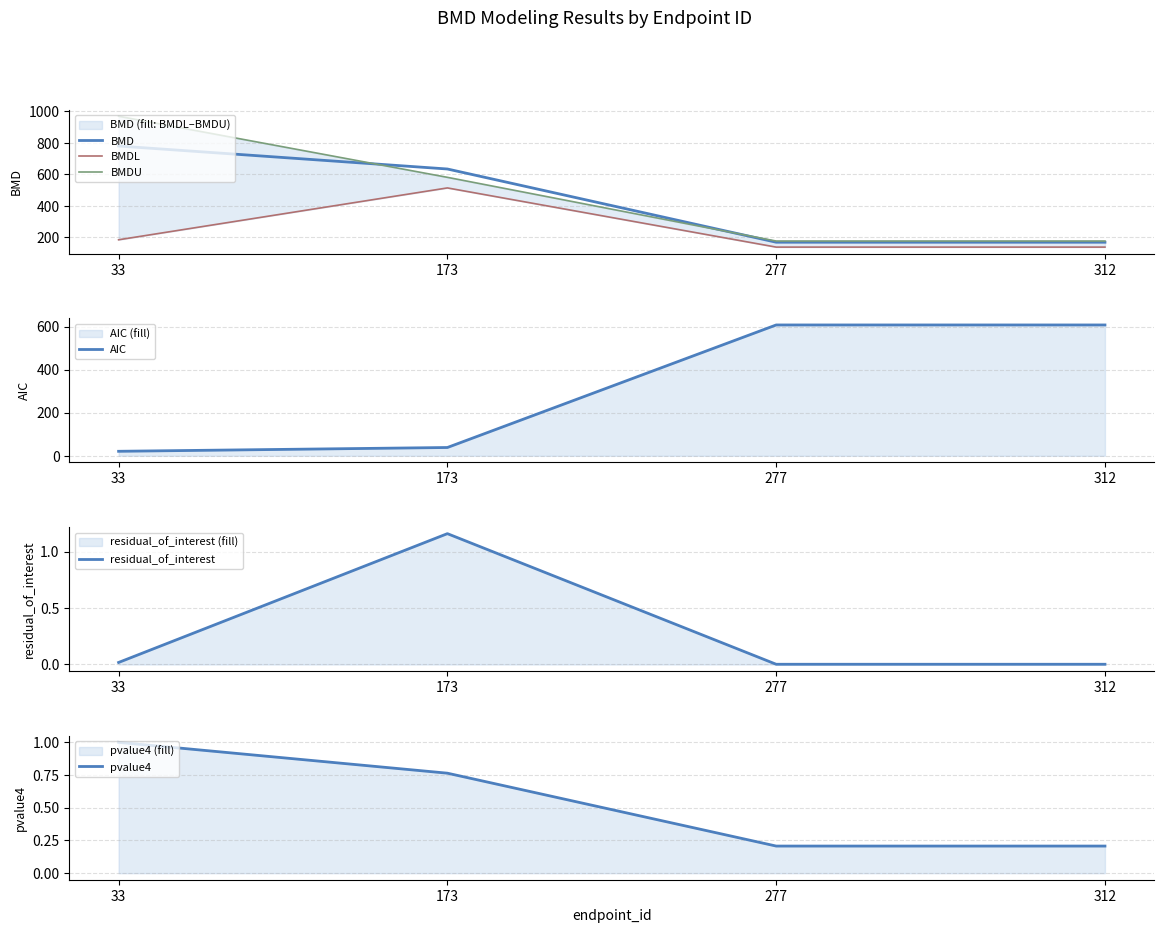

What is the difference between the BMD values at 312 and 173?

465.9